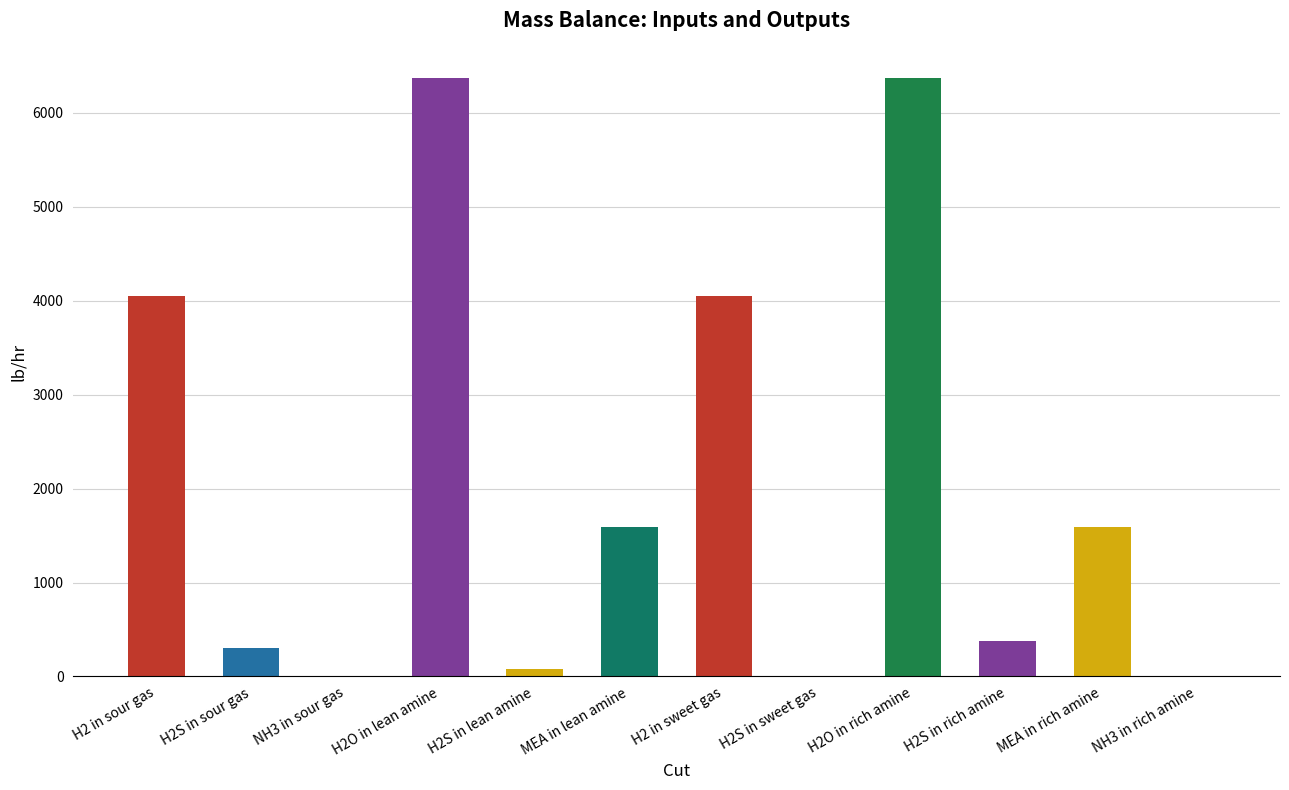

What position from the right is H2S in sour gas?

11